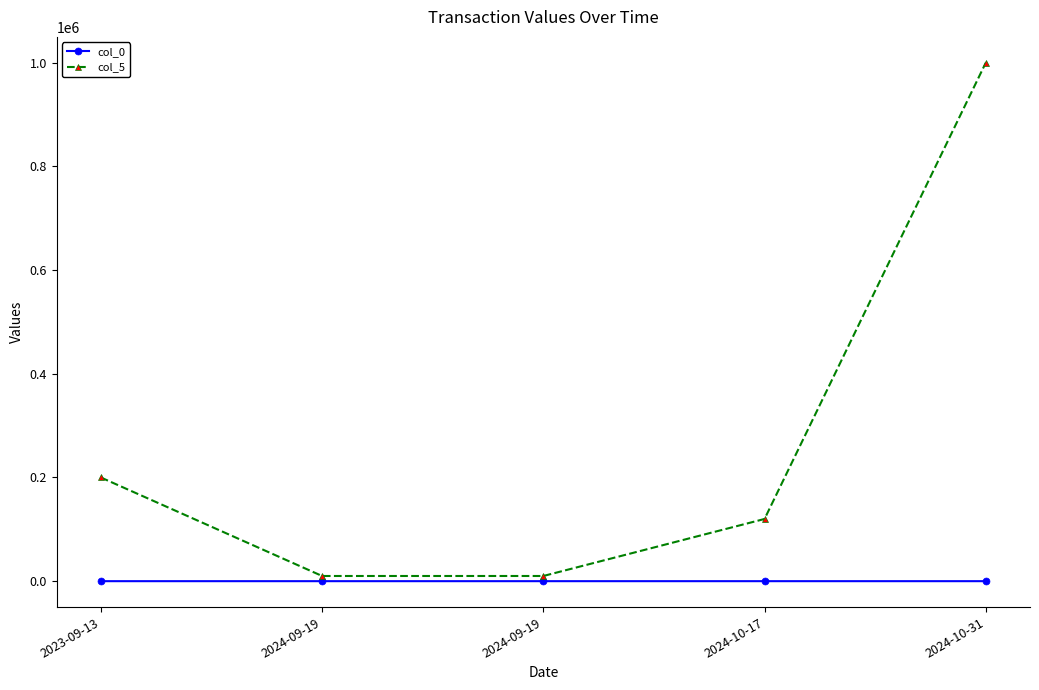

What is the difference between the col_5 values at 2024-09-19 and 2024-10-31?

990000